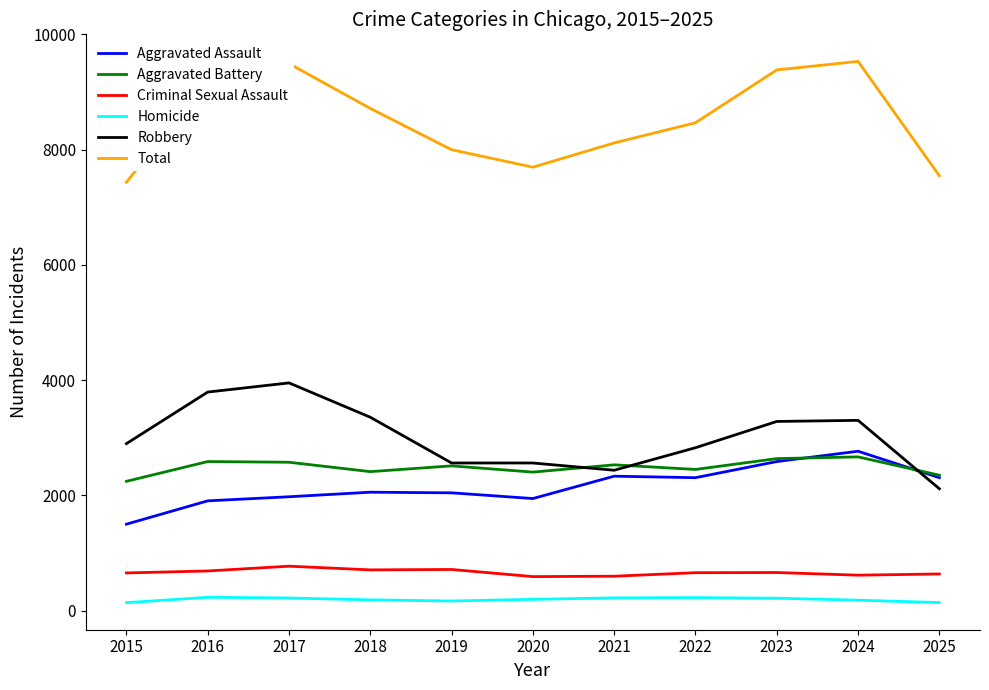

What is the sum of all Homicide values?

2118